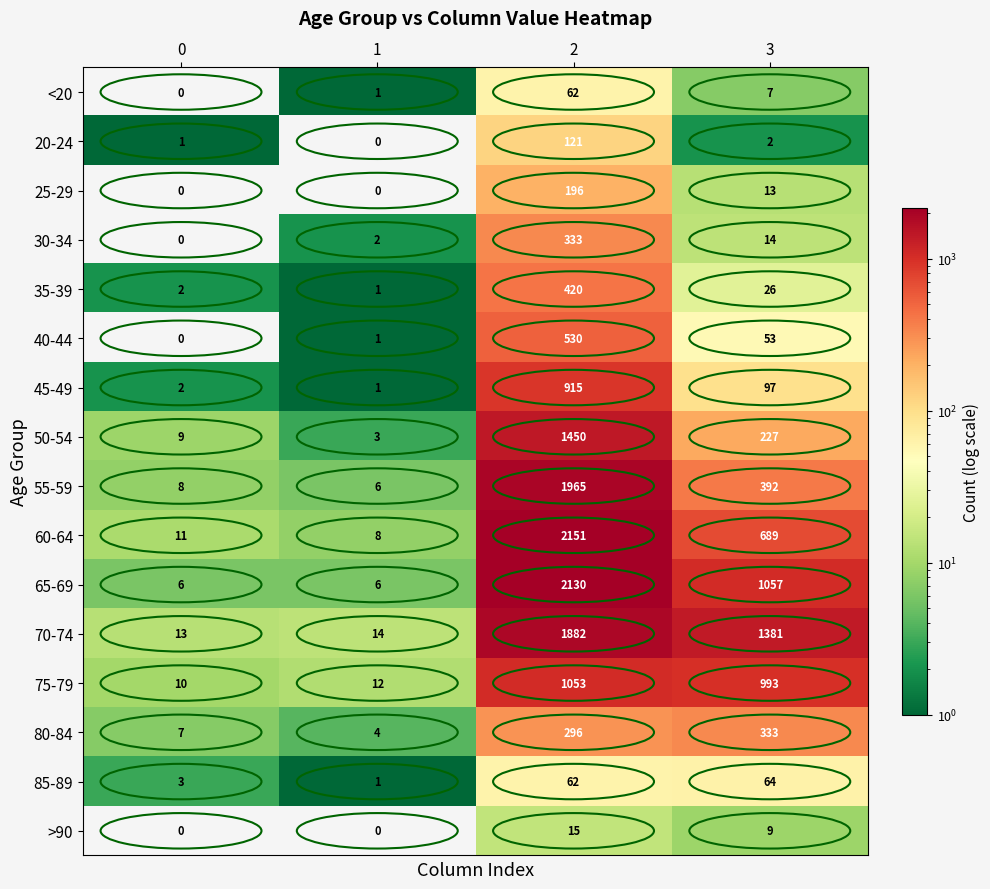

Which series has the largest total across all categories?

70-74